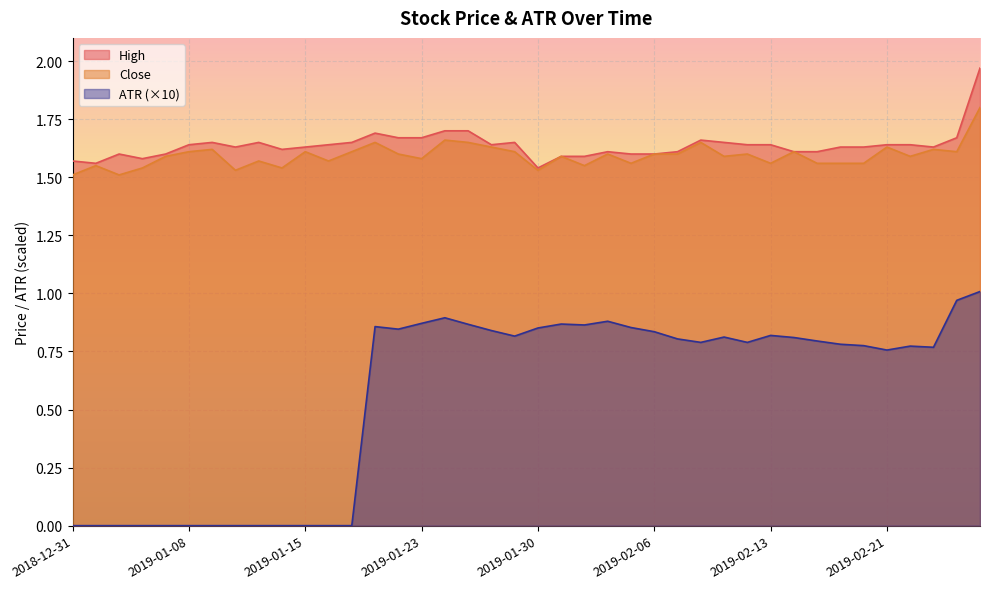

How many categories are shown in the chart?

40